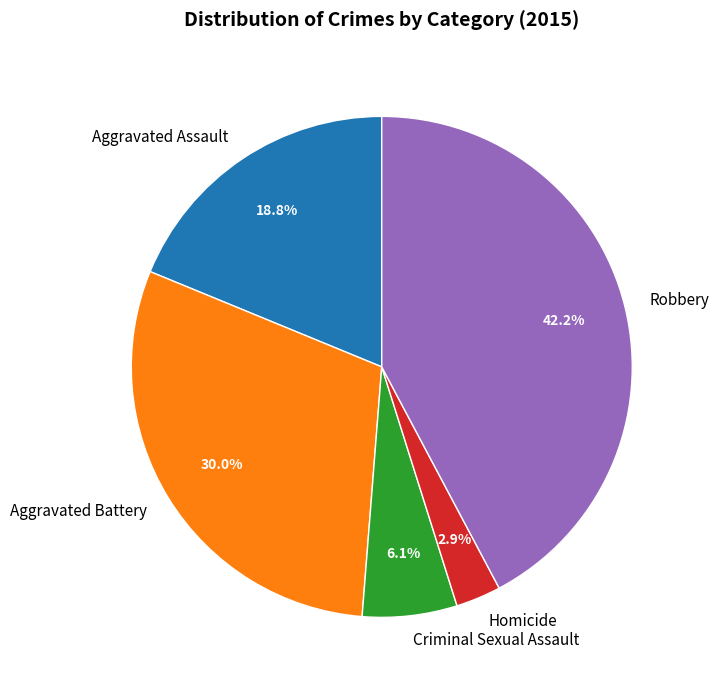

To the nearest percent, what portion does Aggravated Assault represent?

19%